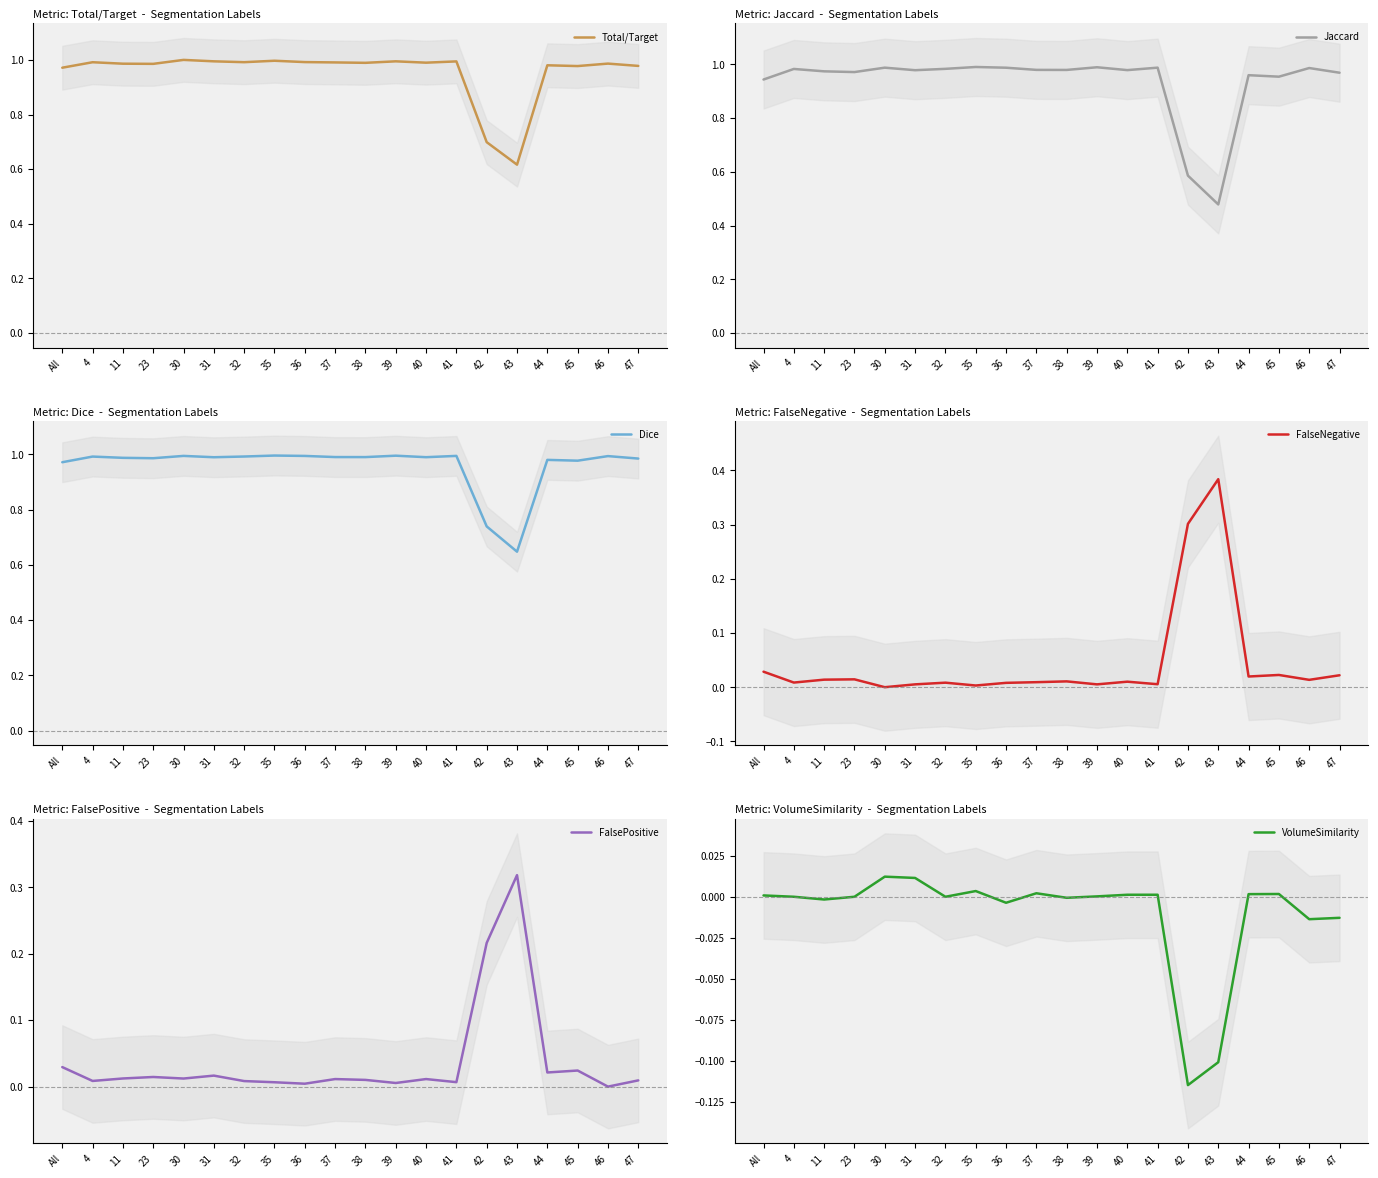

What is the highest value of the FalsePositive series?

0.3